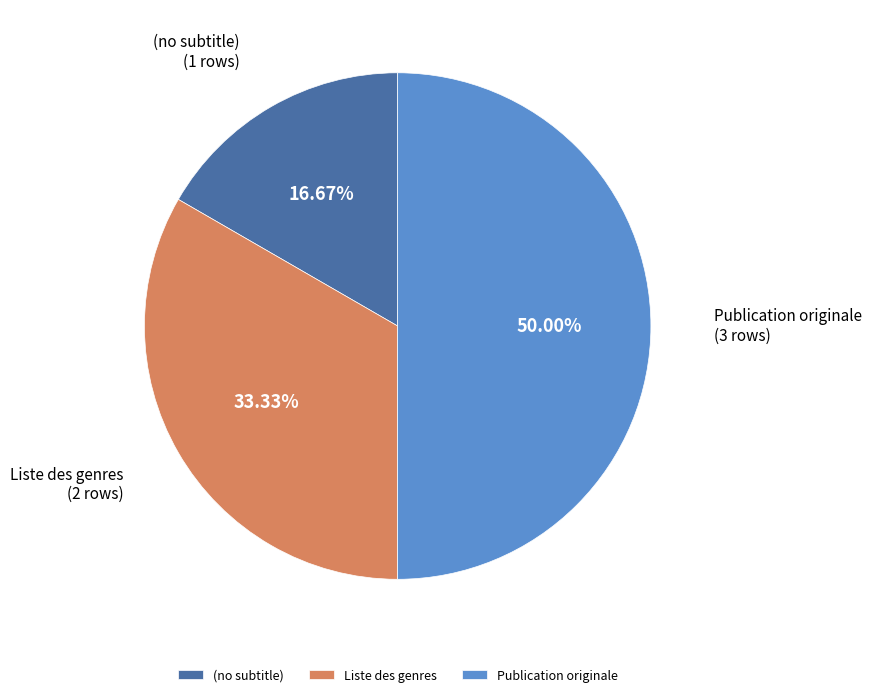

What percentage do Liste des genres and (no subtitle) together represent?

50.0%